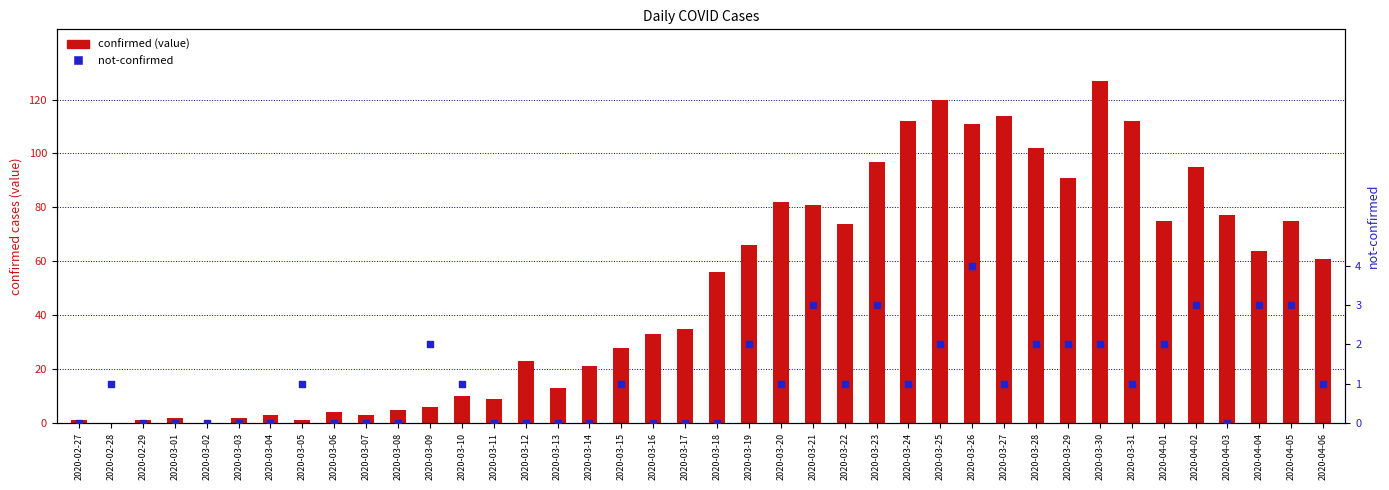

At which category is the sum across all series the highest?

2020-03-30